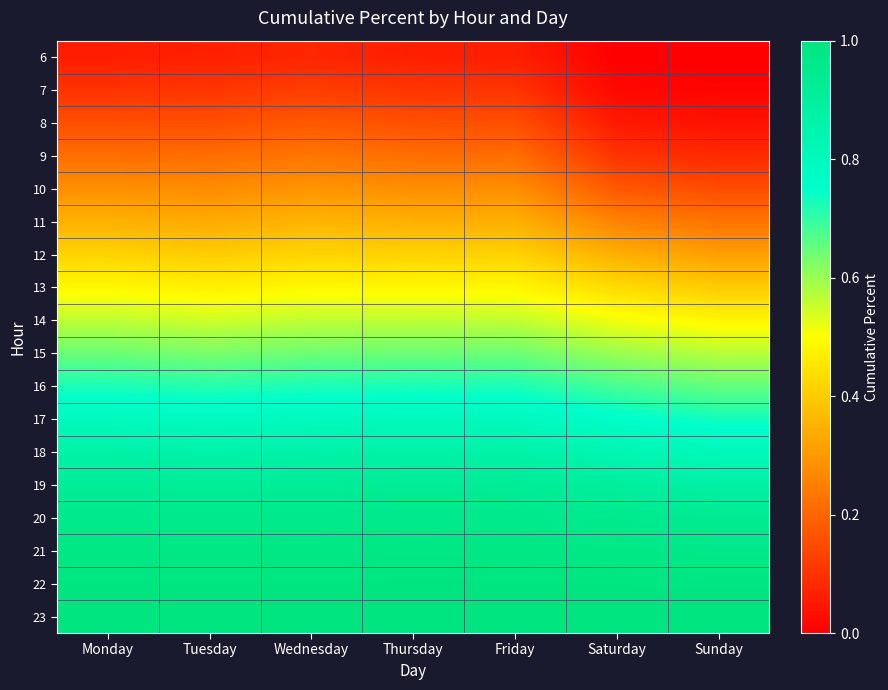

At how many categories does at least one series exceed 0?

7